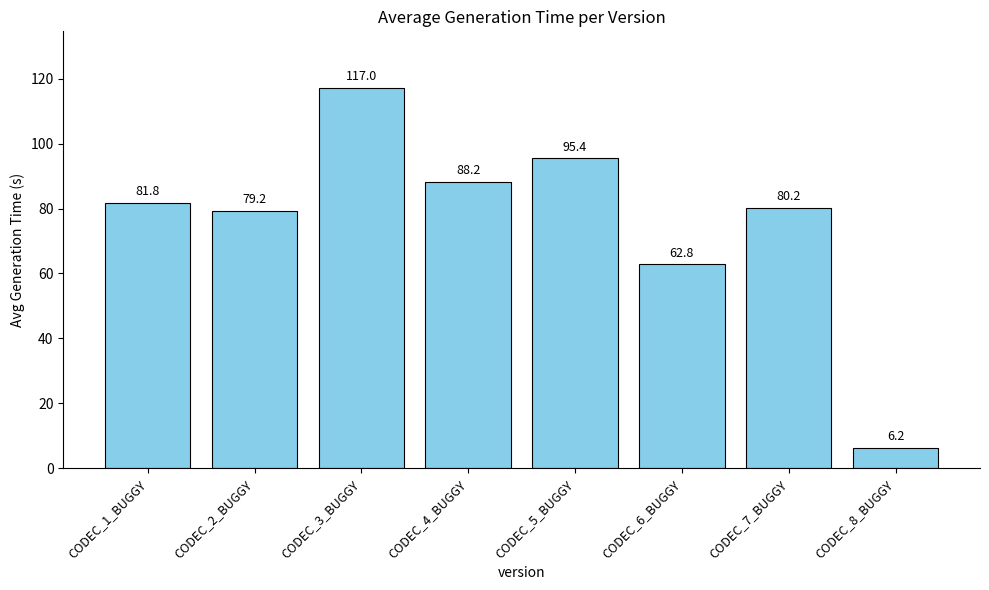

What is the difference between the maximum and minimum values?

110.8